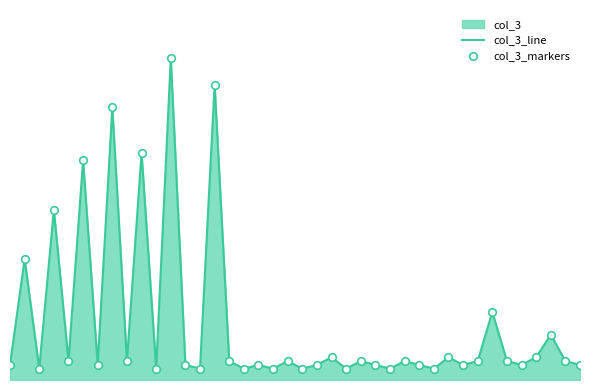

At how many categories does at least one series exceed 177?

1